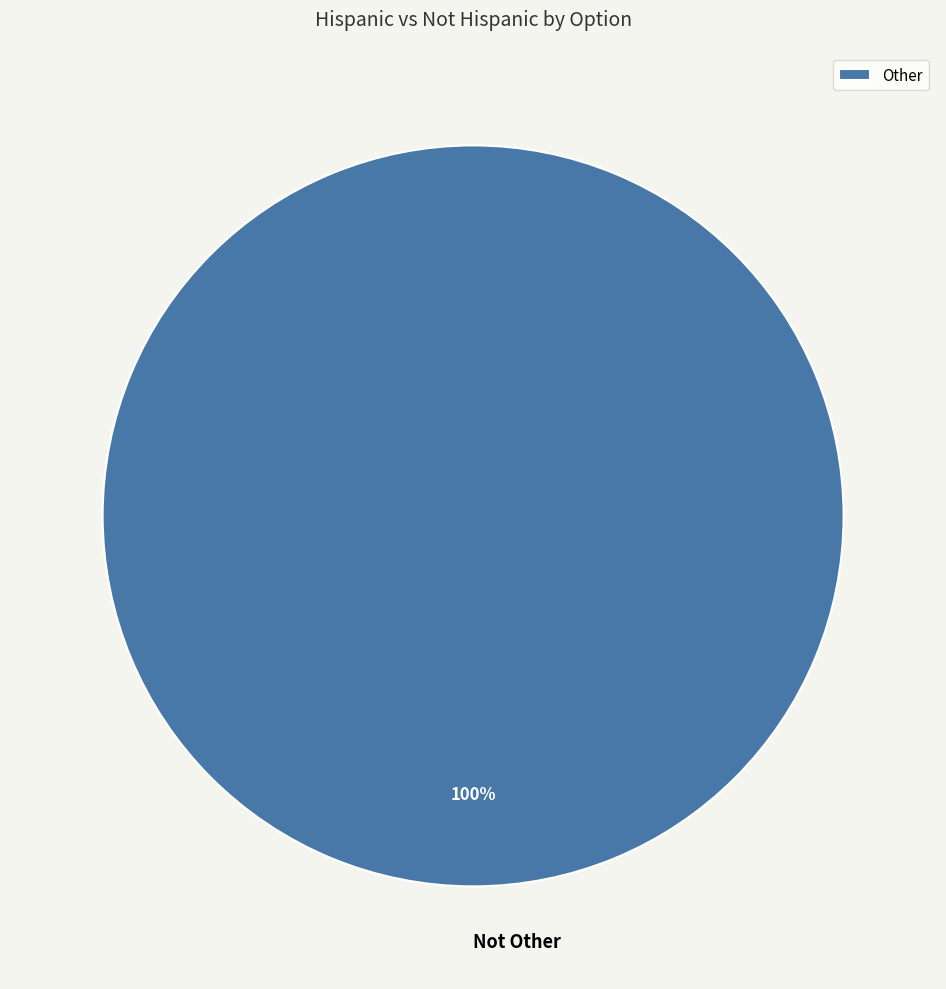

To the nearest percent, what percentage of the pie is Not Other?

100%